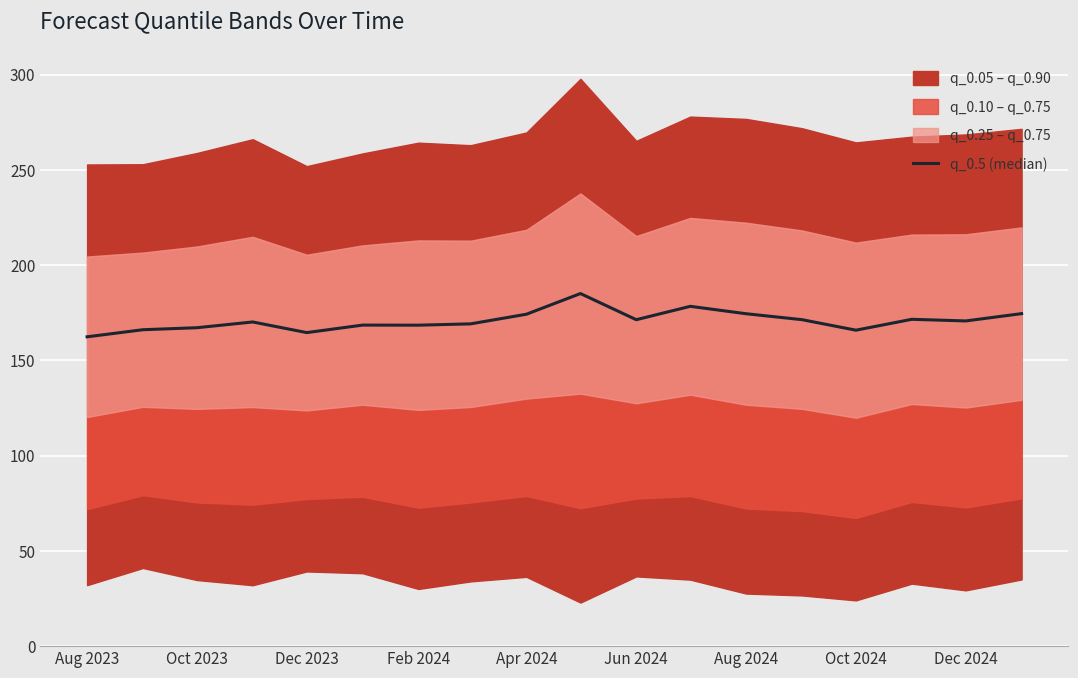

Reading left to right, list all the values displayed in this chart.

162.4	166.1	167.1	170.2	164.6	168.5	168.5	169.2	174.2	185.1	171.4	178.4	174.5	171.4	165.8	171.6	170.7	174.5